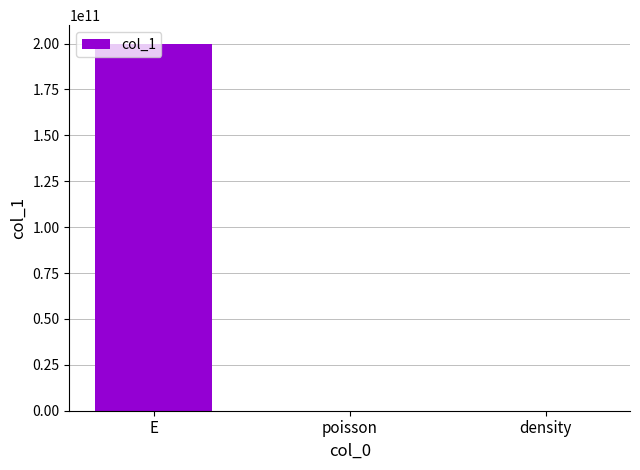

What is the sum of all values?

200000009050.3